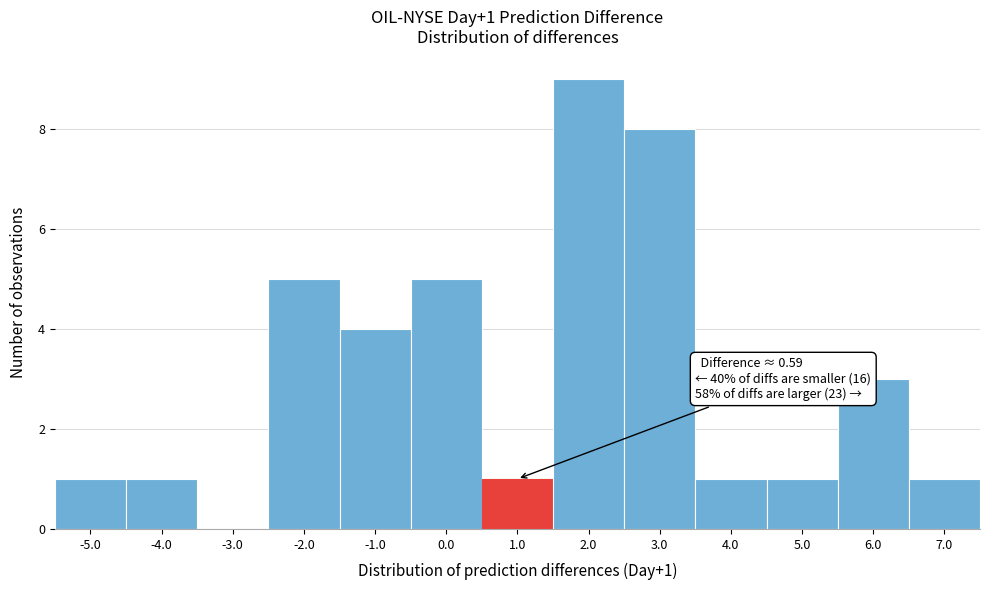

Which range on the x-axis has the tallest bar?

1.5 to 2.5